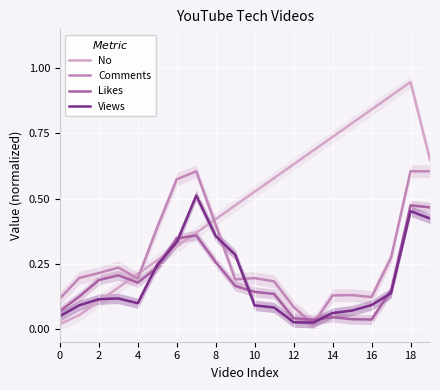

At 19, list the series in order from smallest to largest.

Views, Likes, Comments, No